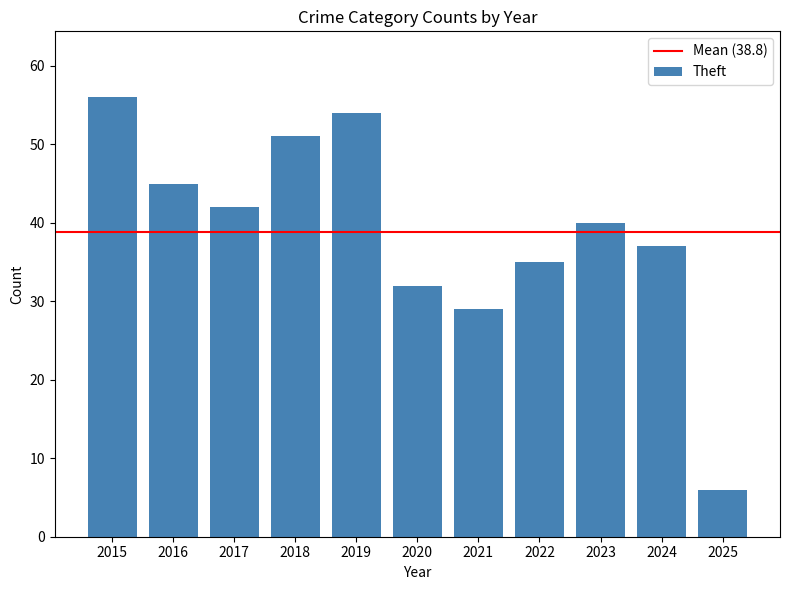

The value at 2021 is 29. True or false?

True